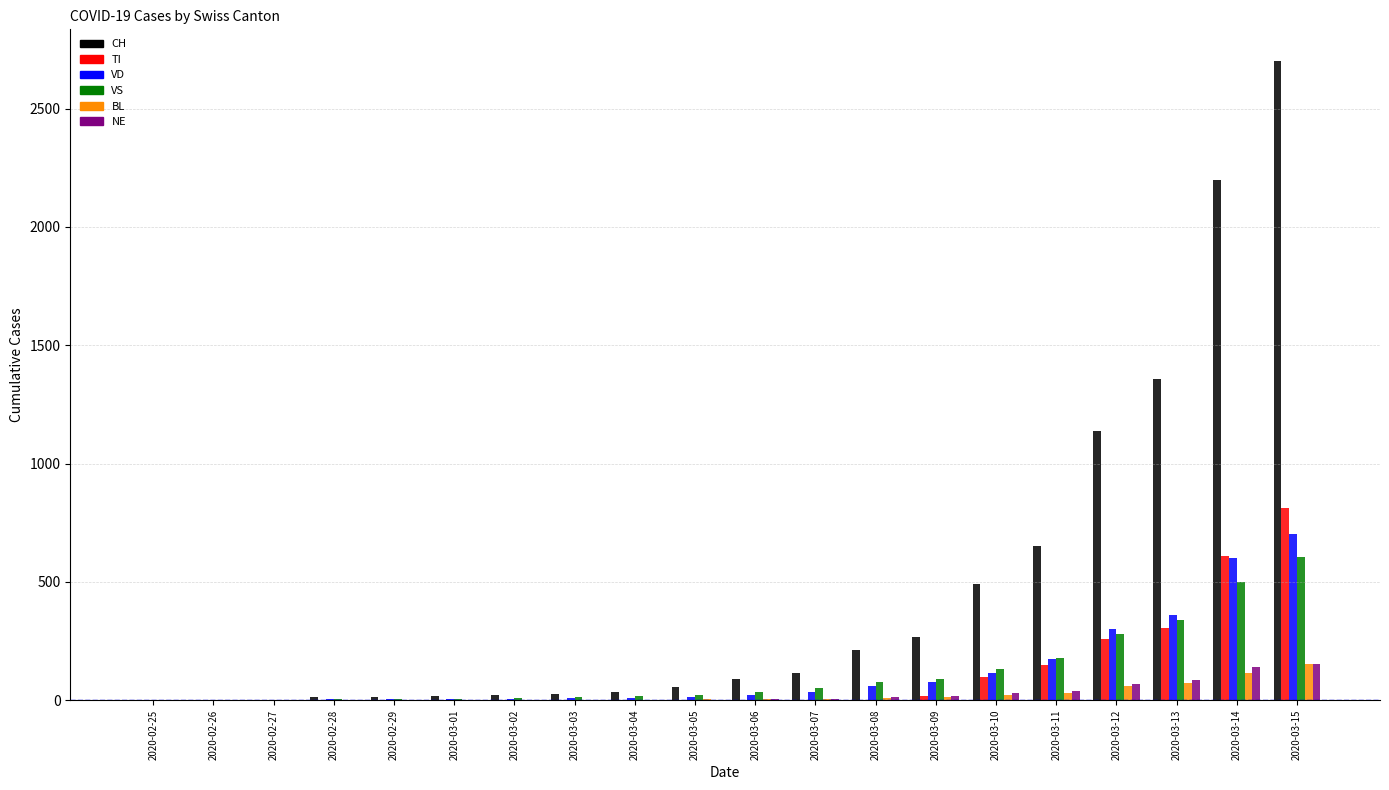

True or false: NE has a value of 38 at 2020-03-11.

True